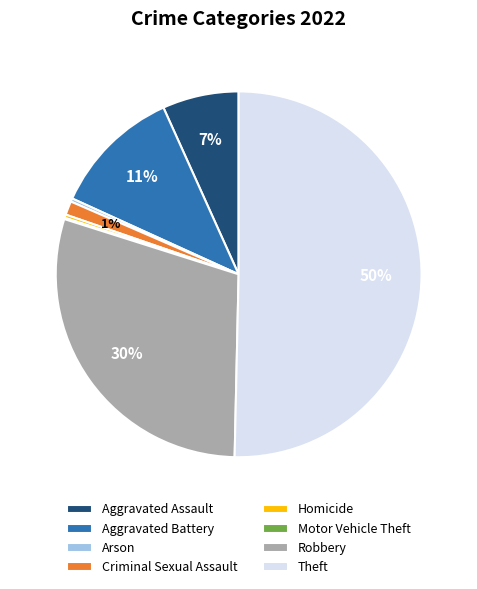

Combined, do Theft and Aggravated Assault account for over 50%?

Yes